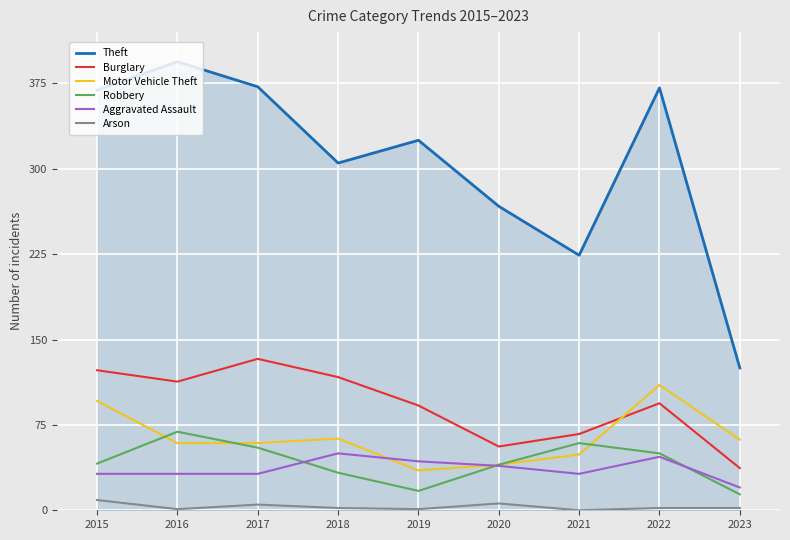

How many interior local valleys does the Theft series have?

2